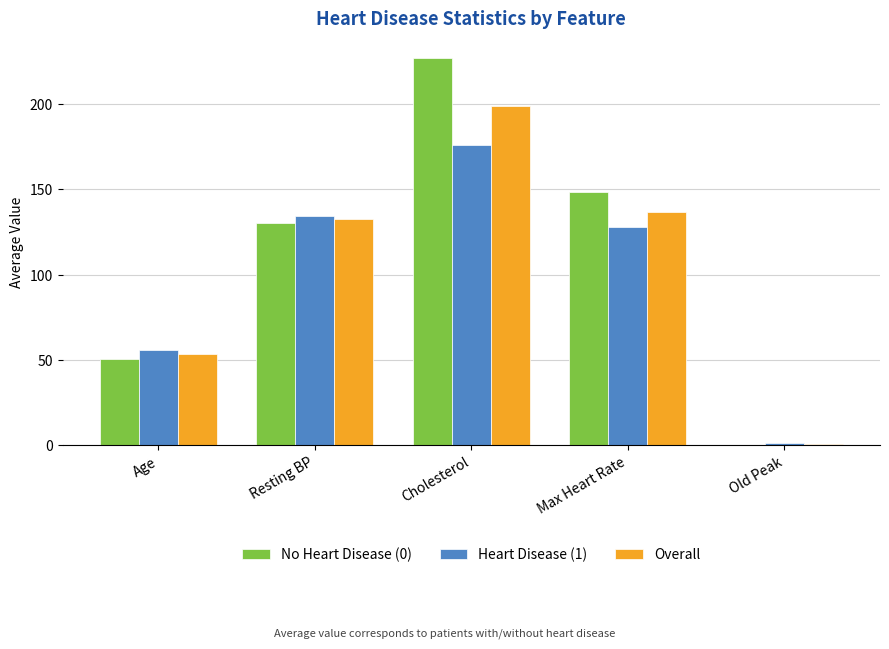

The value of No Heart Disease (0) at Cholesterol is 227.1. True or false?

True